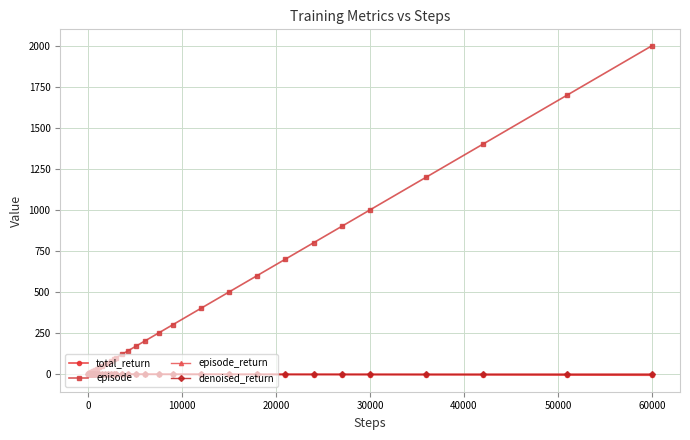

Which series has the widest spread of values?

episode